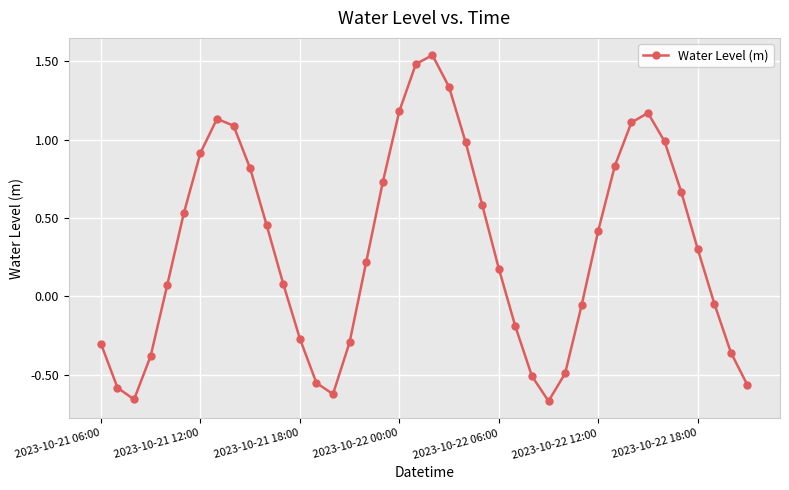

True or false: there are more than 2 points higher than both neighbors.

True